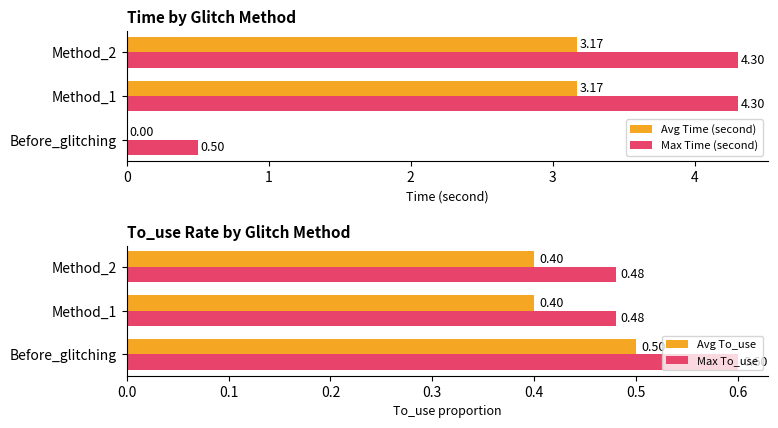

At how many categories does at least one series exceed 3?

2